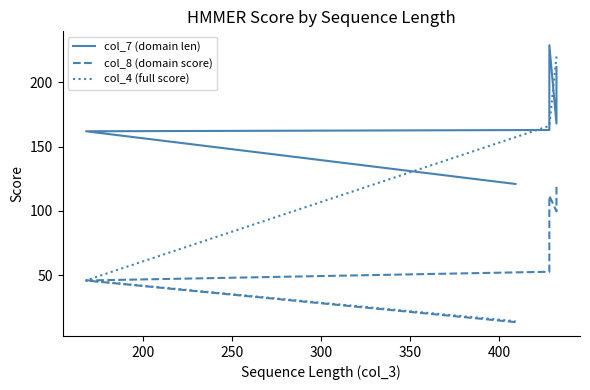

Reading left to right, transcribe all the data shown in this chart.

col_7 (domain len): 212.0	168.0	229.0	163.0	162.0	121.0
col_8 (domain score): 118.8	99.7	111.8	52.7	45.9	13.5
col_4 (full score): 220.2	220.2	166.2	166.2	46.0	14.2